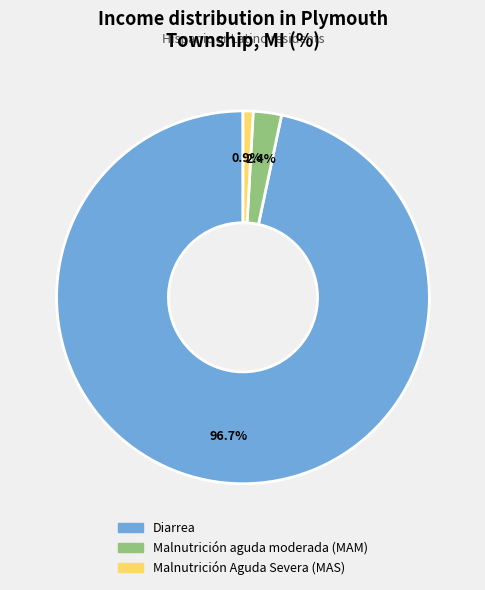

Count the number of slices in the pie.

3